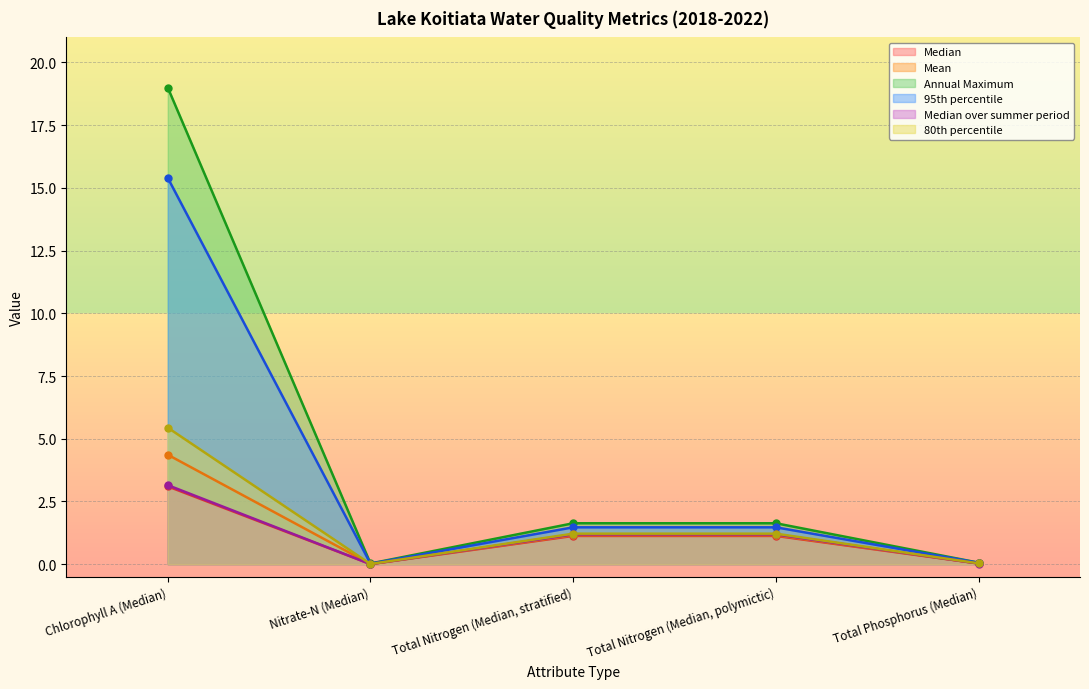

The 95th percentile series shows 0.0 at Nitrate-N (Median). True or false?

False